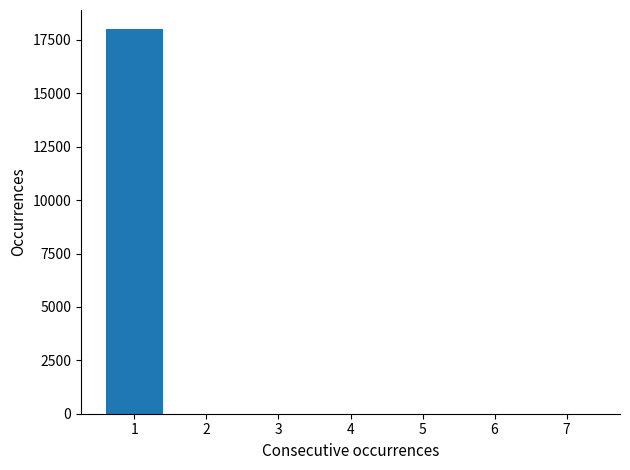

Reading left to right, extract all data points from this chart.

1=18000	2=0	3=0	4=0	5=0	6=0	7=0